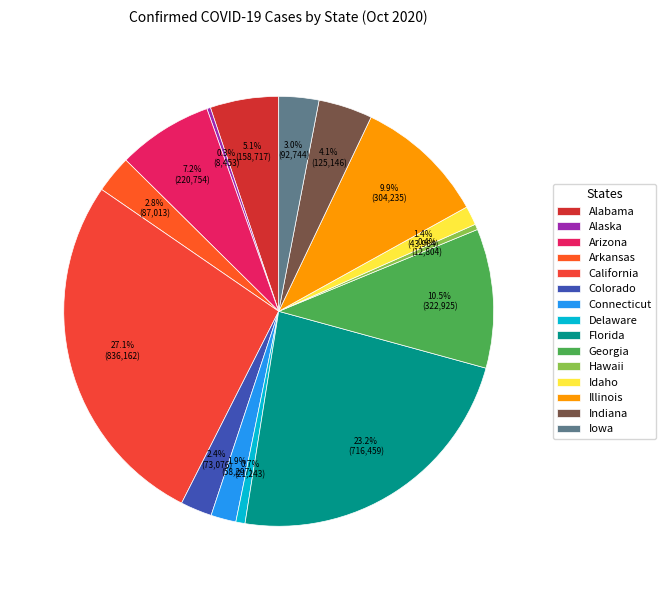

What percentage is the Idaho slice, to the nearest percent?

1%